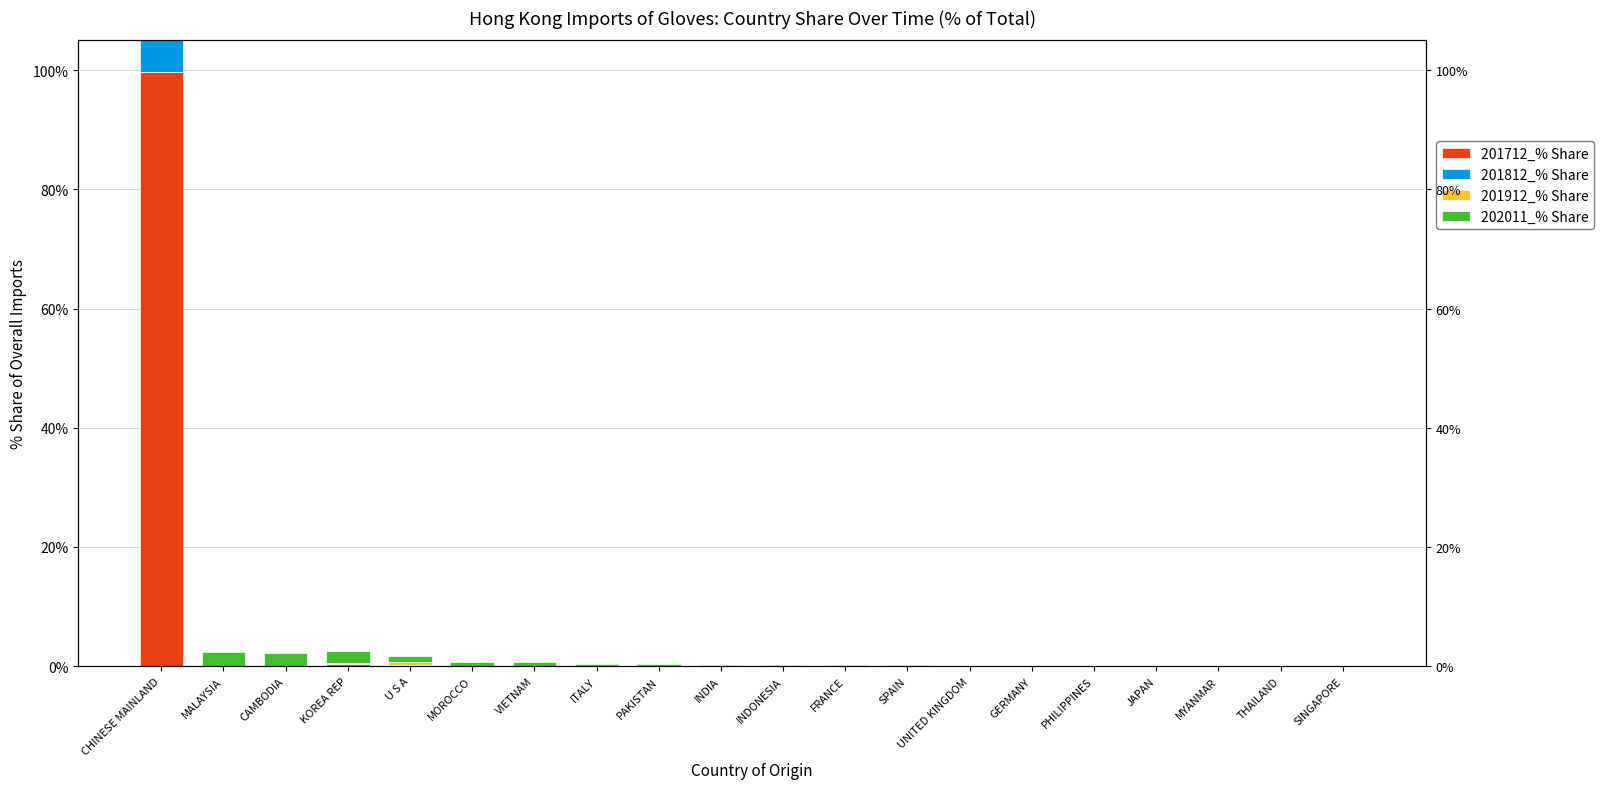

Between MALAYSIA and VIETNAM, which series saw the biggest shift?

202011_% Share